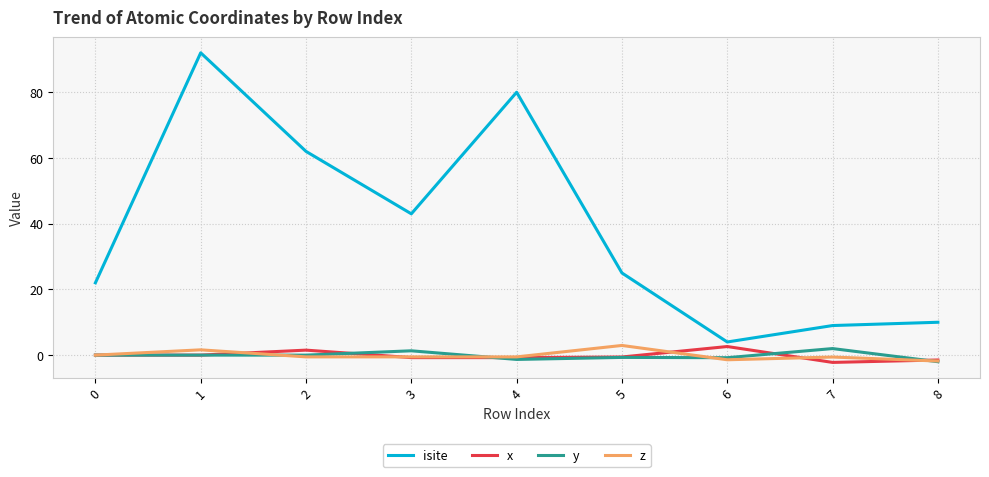

What is the difference between the maximum and minimum values in the x series?

4.8